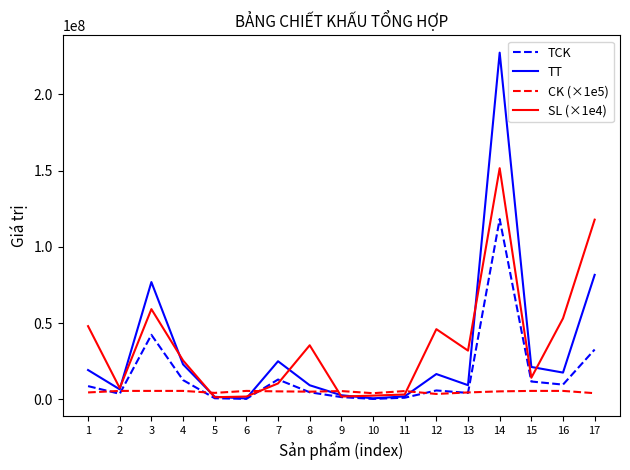

The value of TT at 2 is 6541500.0. True or false?

True